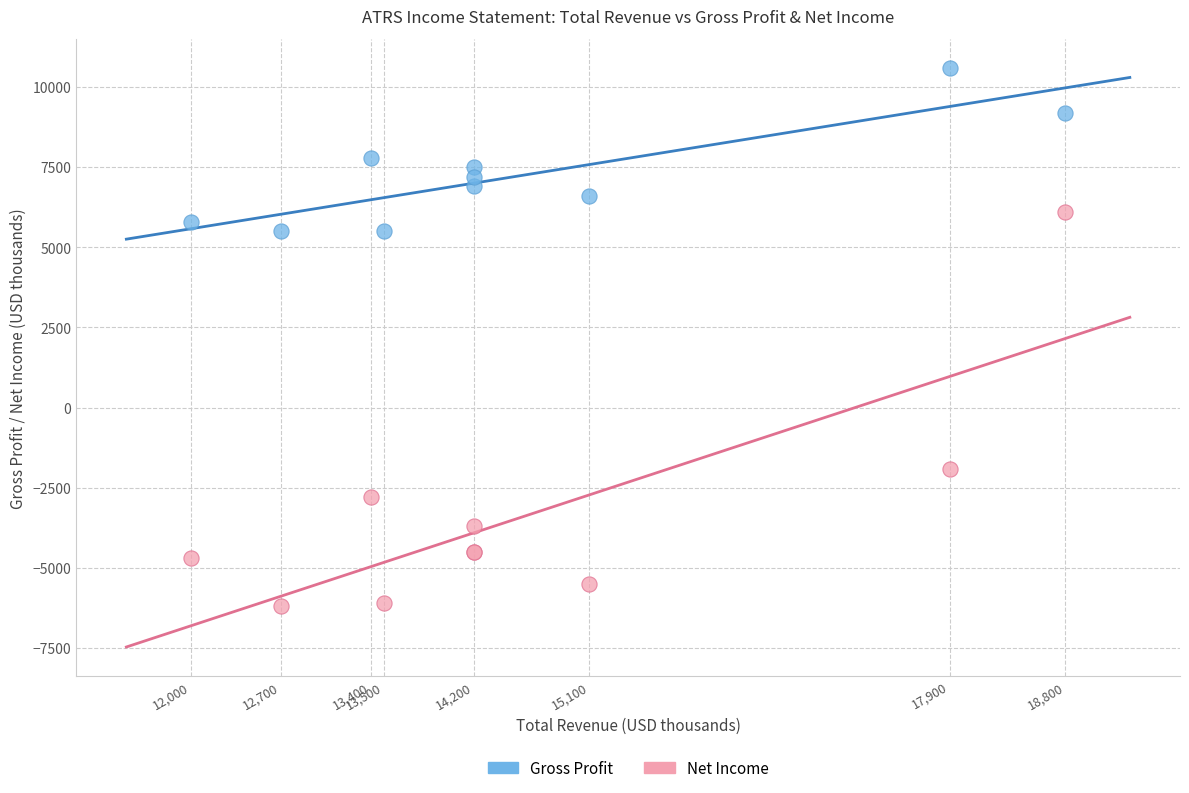

Which series reaches the minimum Y coordinate?

Net Income